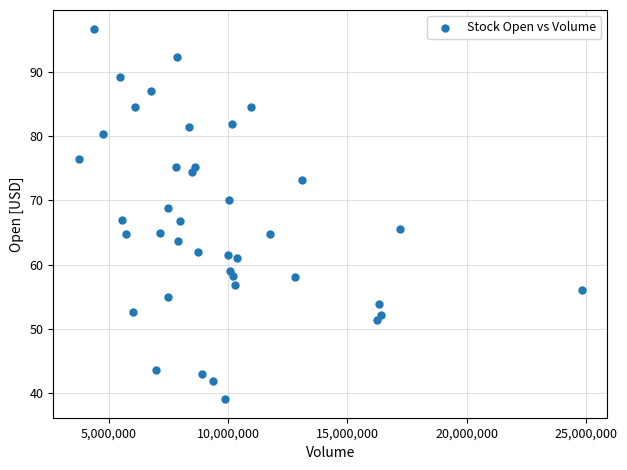

What is the range of X values (max minus min)?

21088000.0